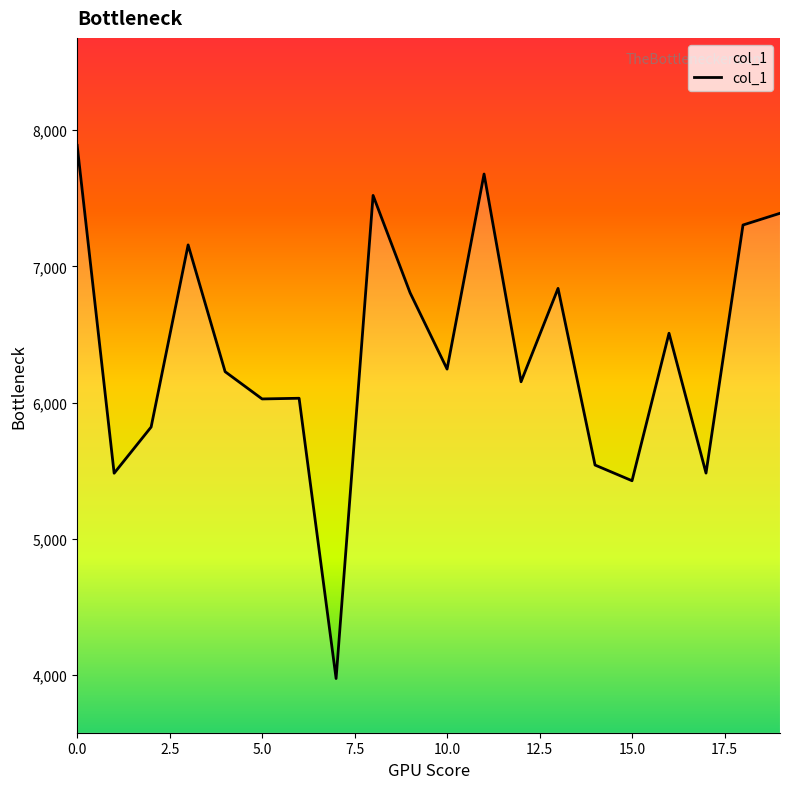

What is the minimum value shown in the chart?

3976